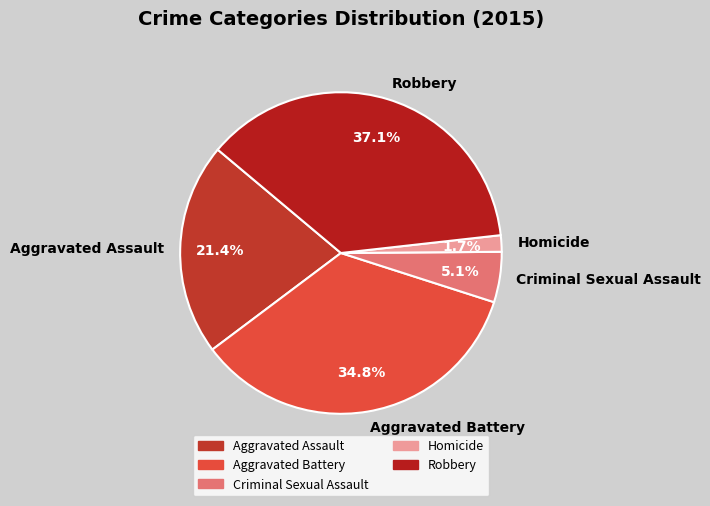

Is Aggravated Battery the majority of the pie?

No